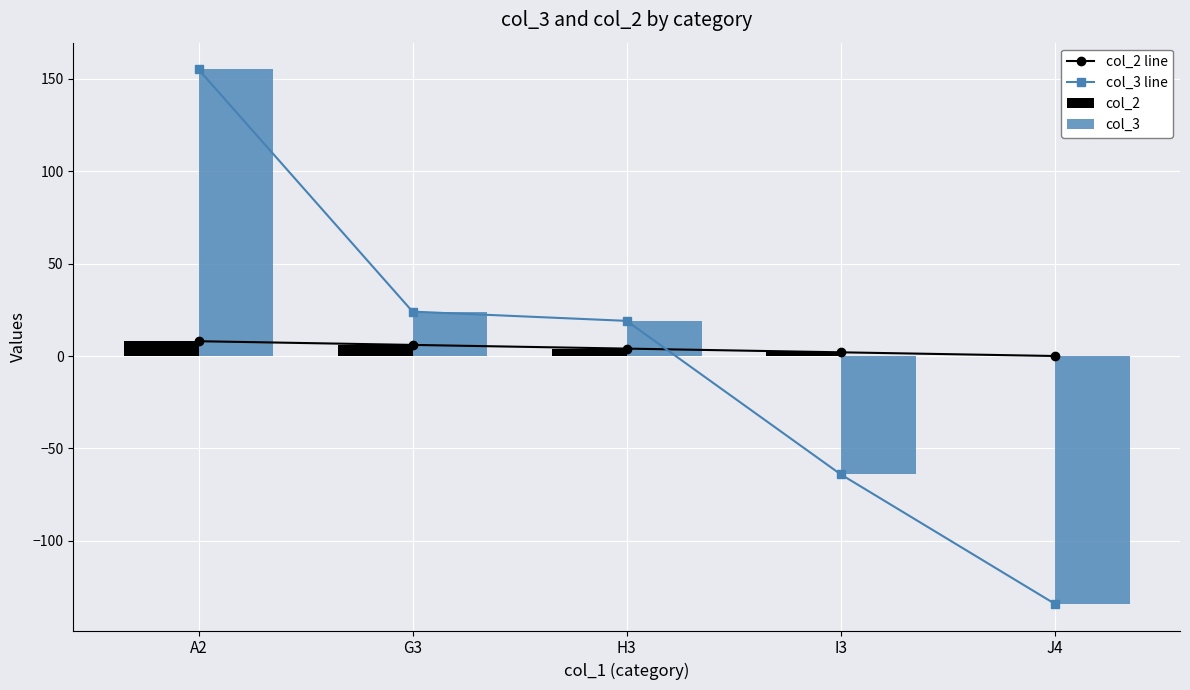

How many negative values does the col_3 series have?

2